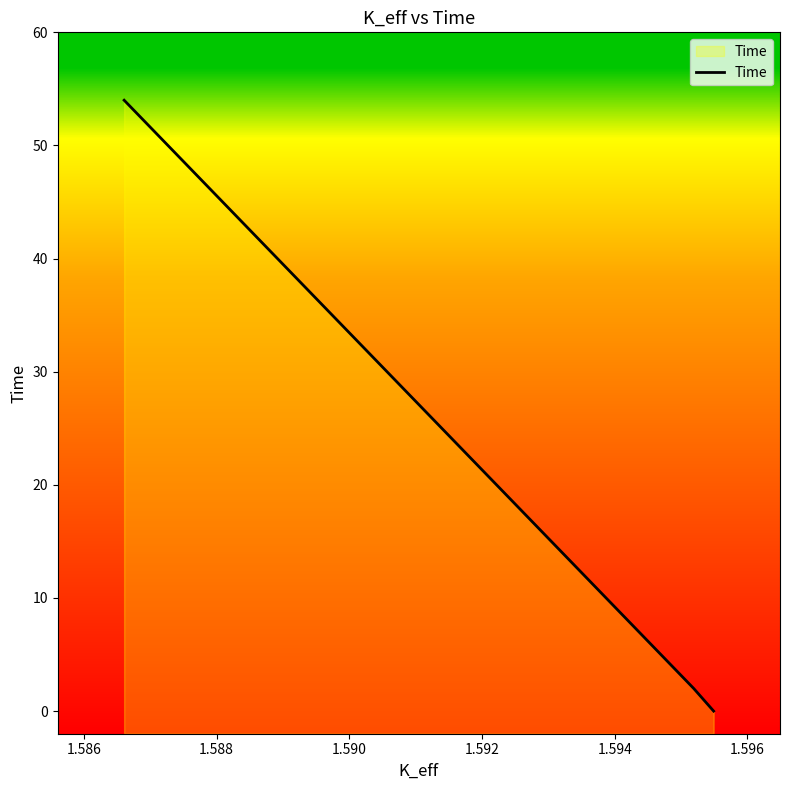

What is the difference between the maximum and second lowest values?

52